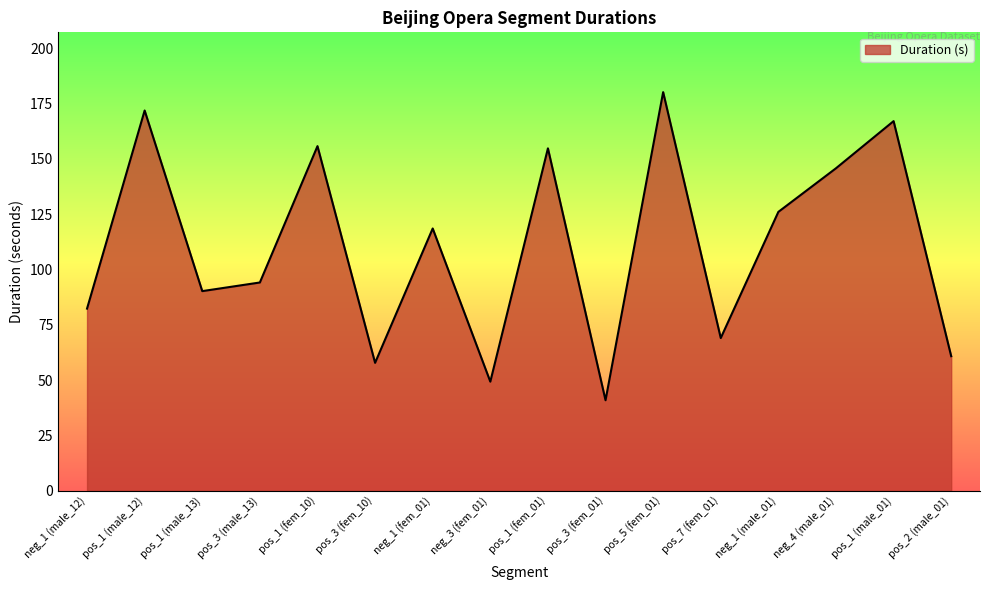

What position from the left is pos_1 (fem_01)?

9